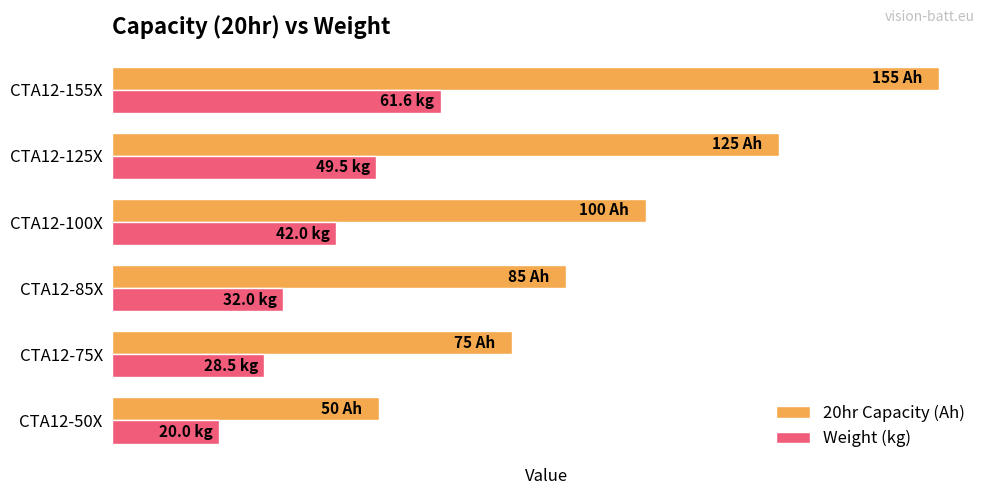

What are all the series names shown in the legend?

20hr Capacity (Ah), Weight (kg)